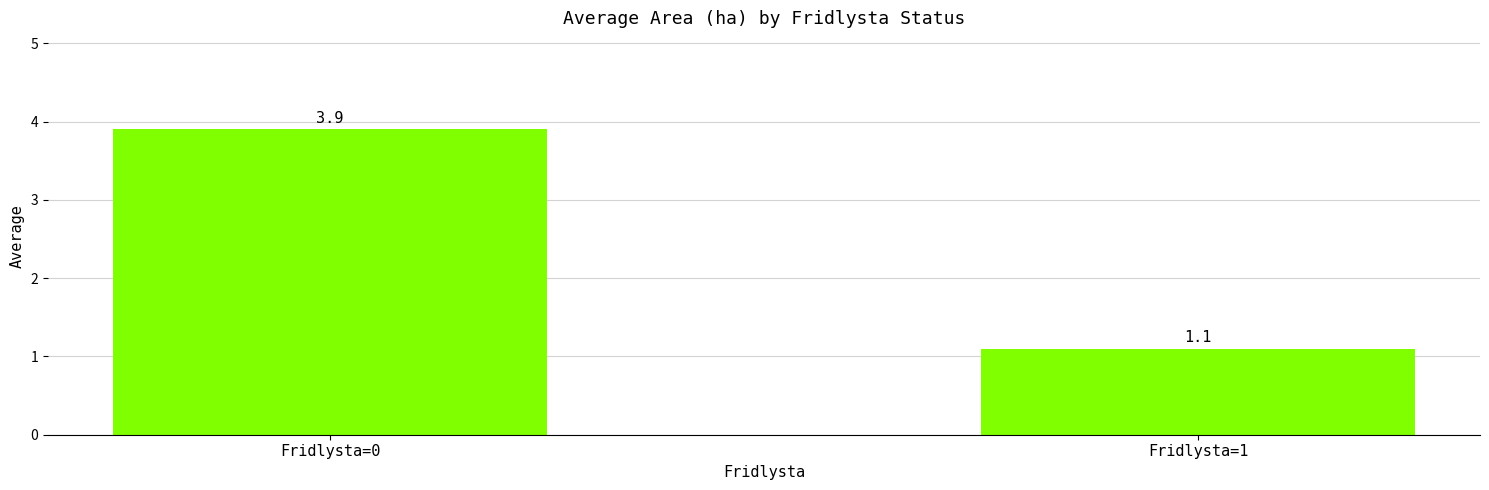

What is the sum of the values at Fridlysta=0 and Fridlysta=1?

5.0